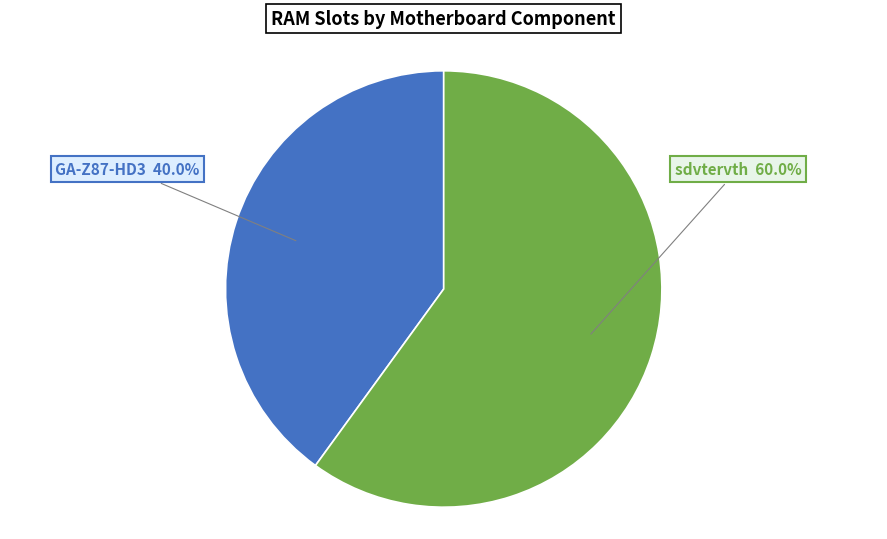

How many segments does this pie chart have?

2